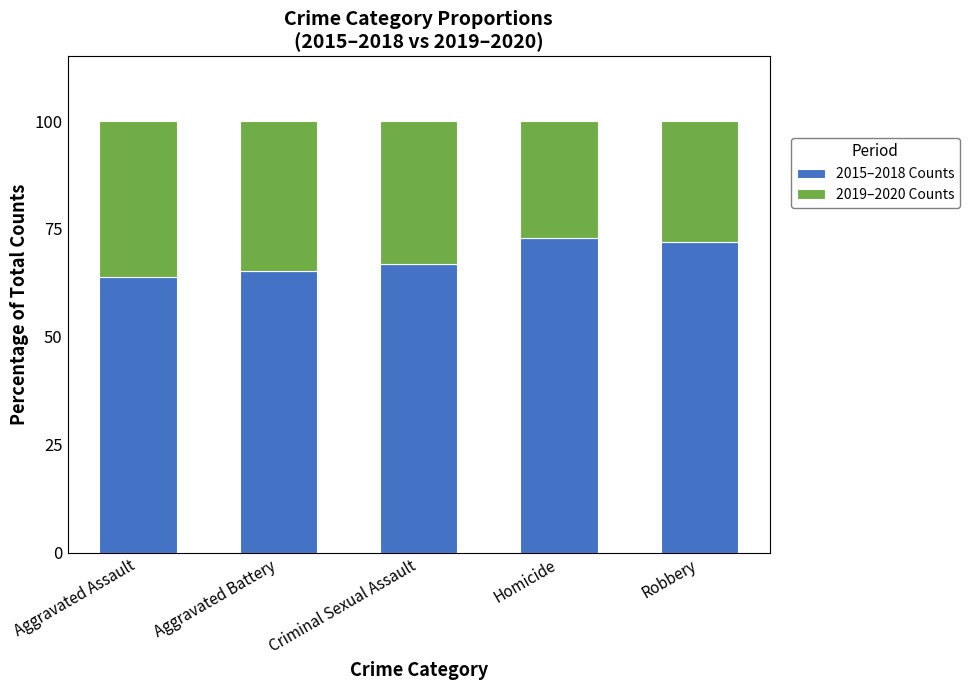

True or false: 2015–2018 Counts has a value of 71.9 at Robbery.

True